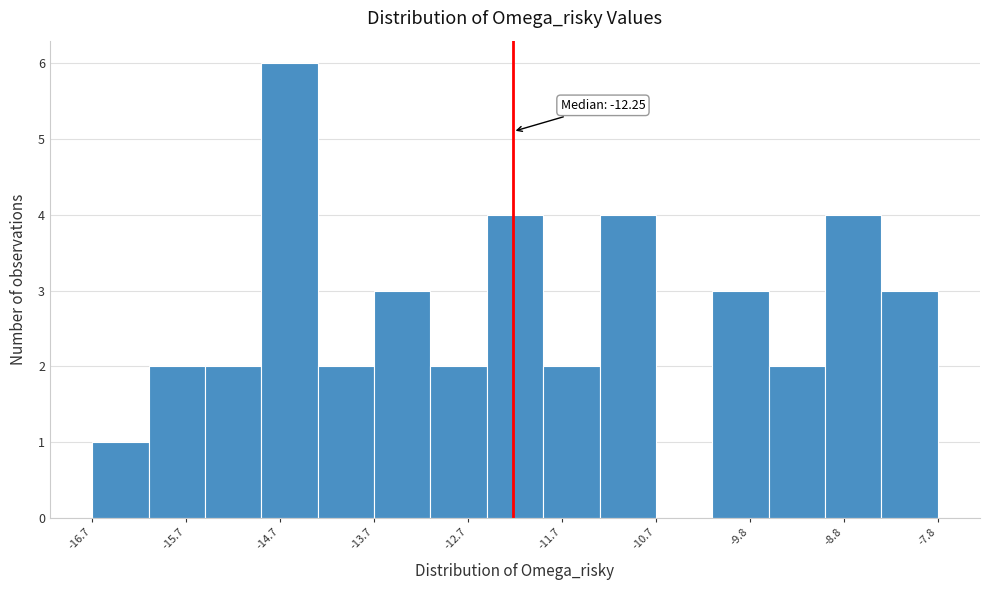

Which range on the x-axis has the tallest bar?

-14.9 to -14.3